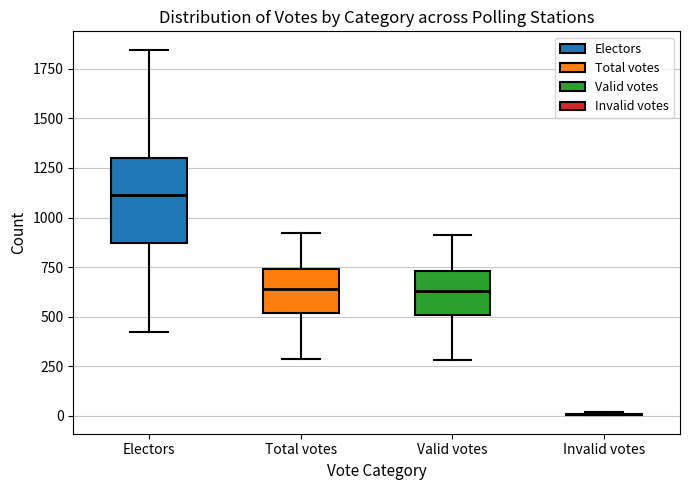

Reading left to right, read every box against the y-axis: the position of its median line, the range the box covers, and the ends of its whiskers. The values are not printed on the chart, so give them approximately, as read against the axis.

Electors: median 1100, box 850 to 1300, whiskers 400 to 1850
Total votes: median 650, box 500 to 750, whiskers 300 to 900
Valid votes: median 650, box 500 to 750, whiskers 300 to 900
Invalid votes: box collapsed to a line at 0, whiskers 0 to 0